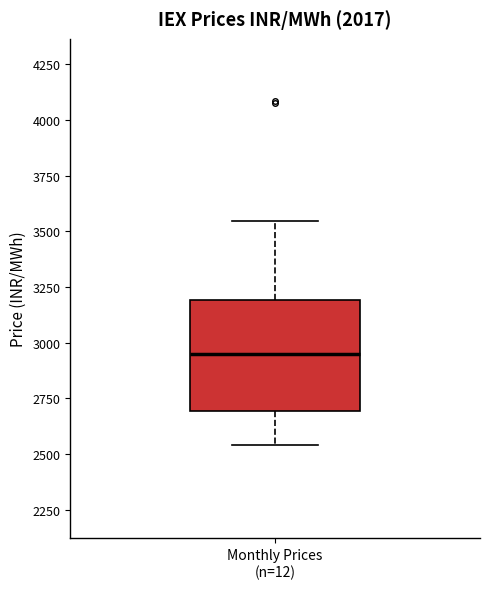

Transcribe this box plot: give where the median line is, the range the box spans, and where the two whiskers end, as read against the y-axis. The values are not printed on the chart, so give them approximately, as read against the axis.

median 2950, box 2700 to 3200, whiskers 2550 to 3550